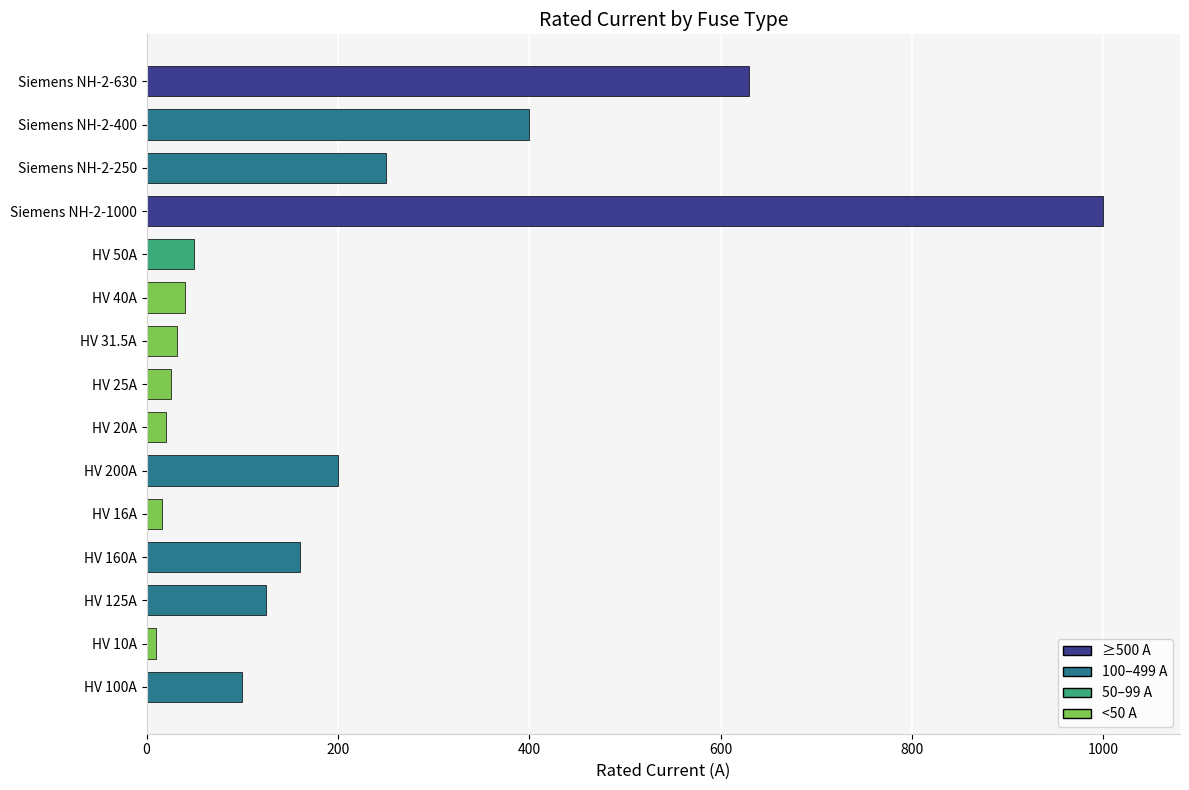

Are the bars grouped side by side (vs. stacked)?

No